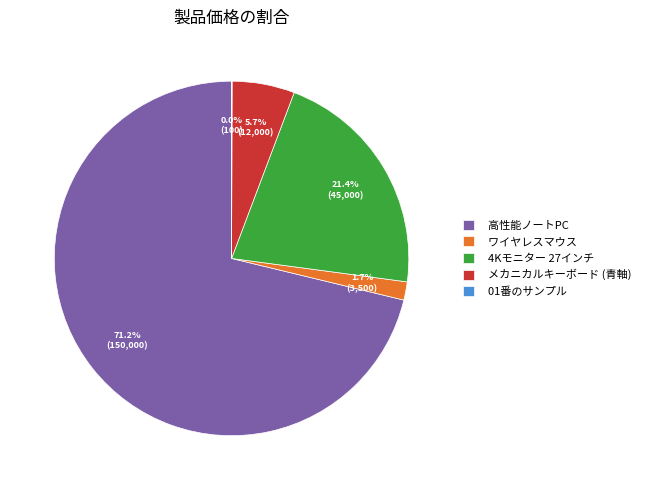

What is the majority slice?

高性能ノートPC